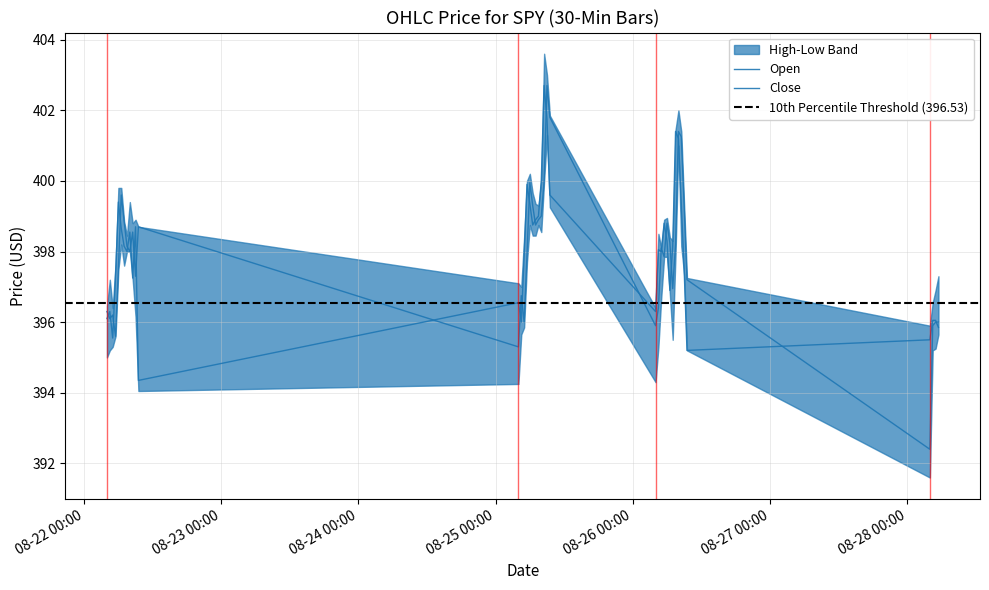

What is the sum of all Open values?

15917.1